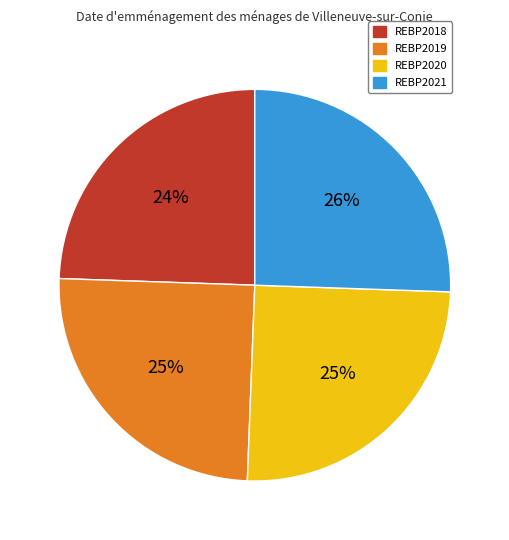

Is it true that REBP2021 is 26% of the pie?

True